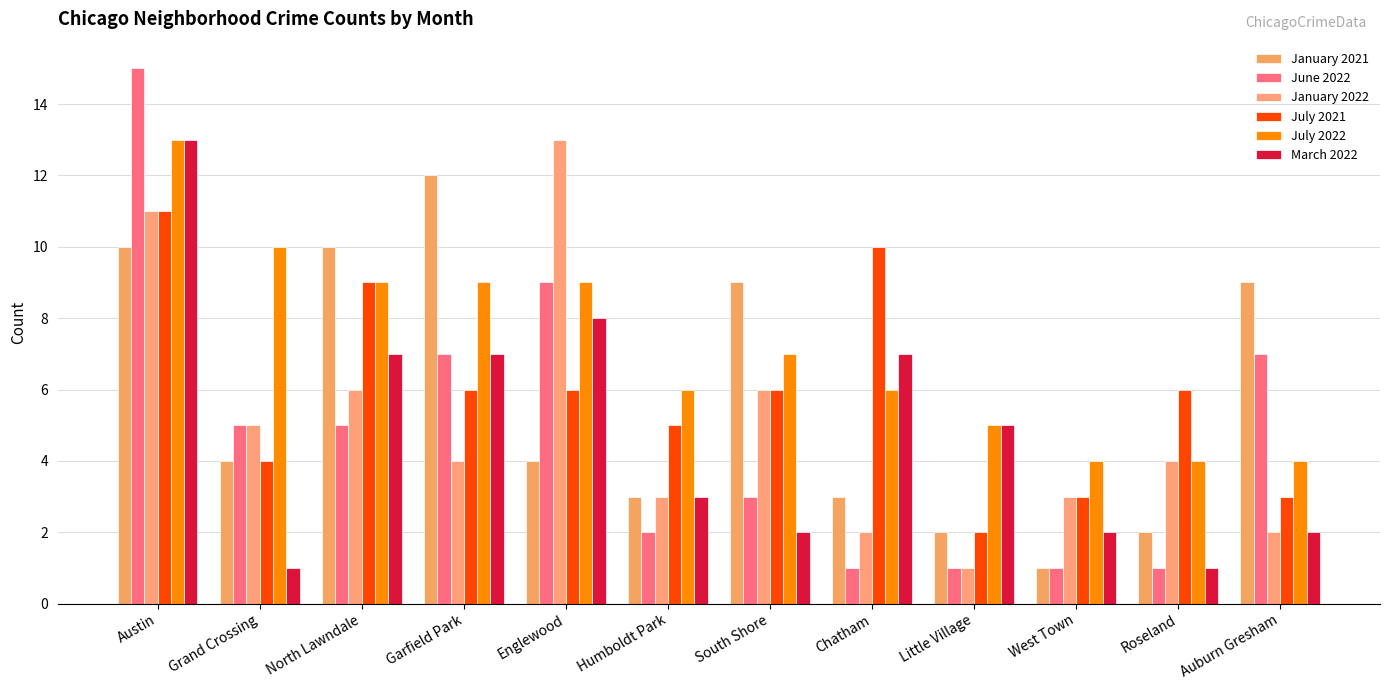

Which series has the largest total across all categories?

July 2022